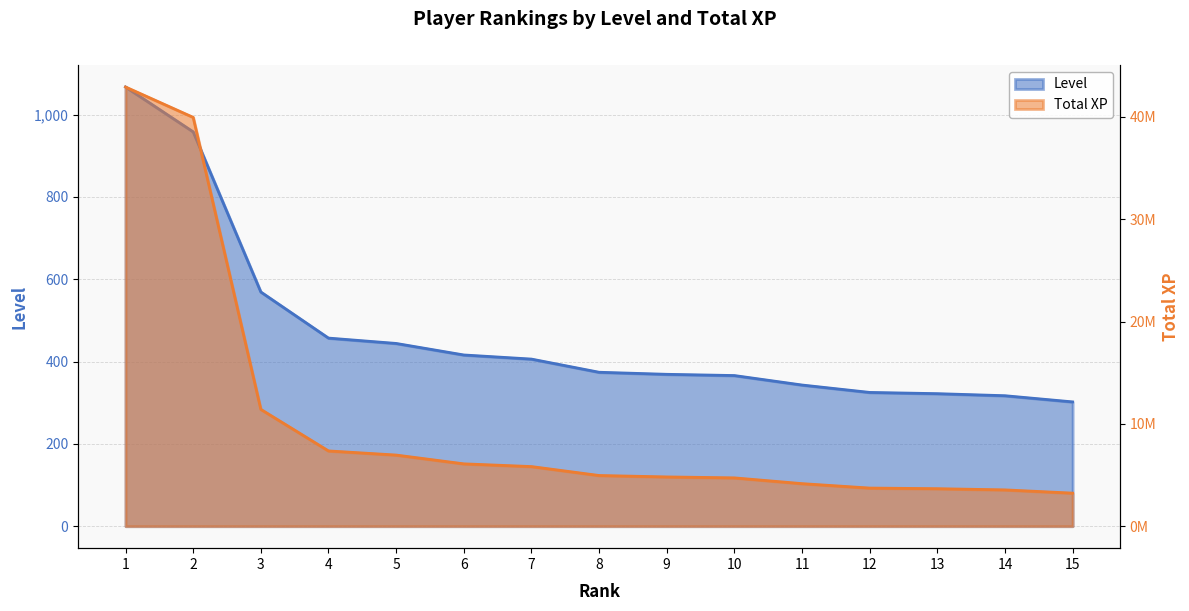

How many values in the Level series are below 374?

7